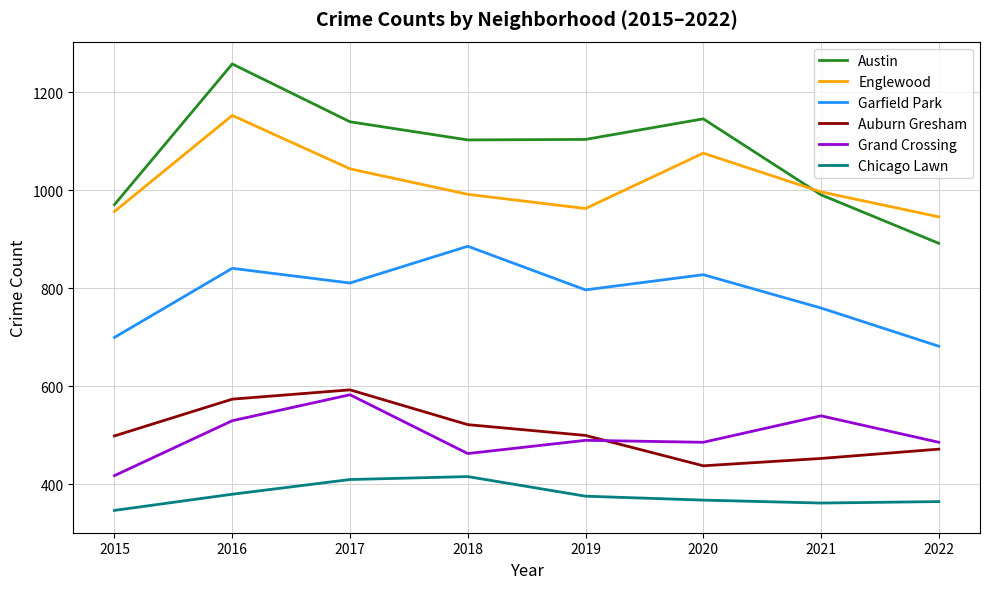

How many lines are shown in the chart?

6